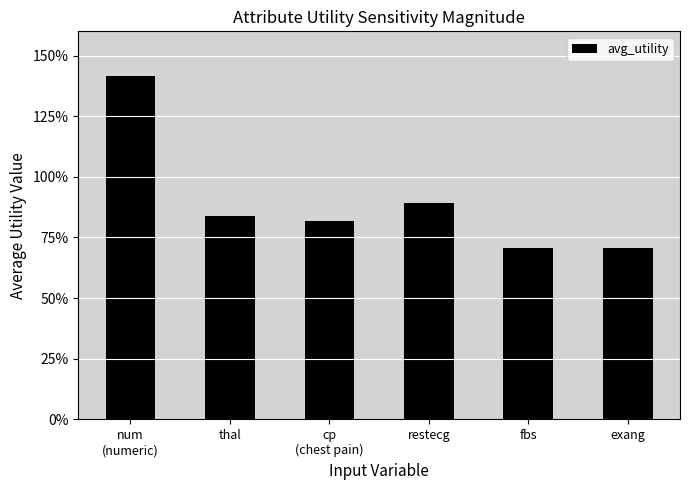

Read the value at num
(numeric).

1.4